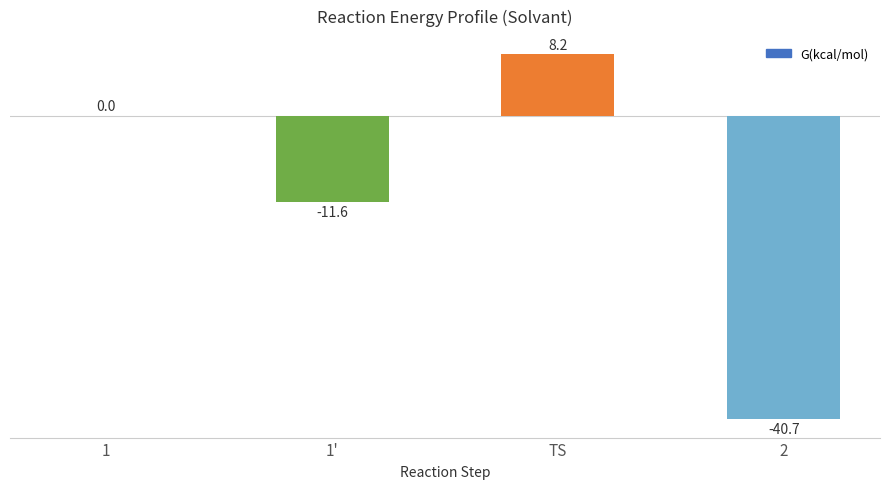

Which has a higher value, TS or 2?

TS